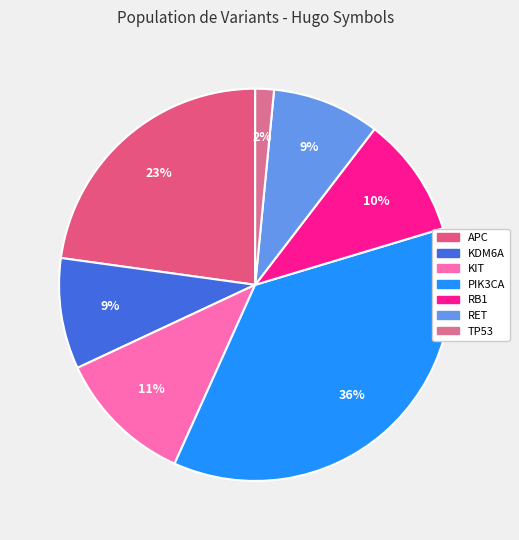

How many slices are in this pie chart?

7